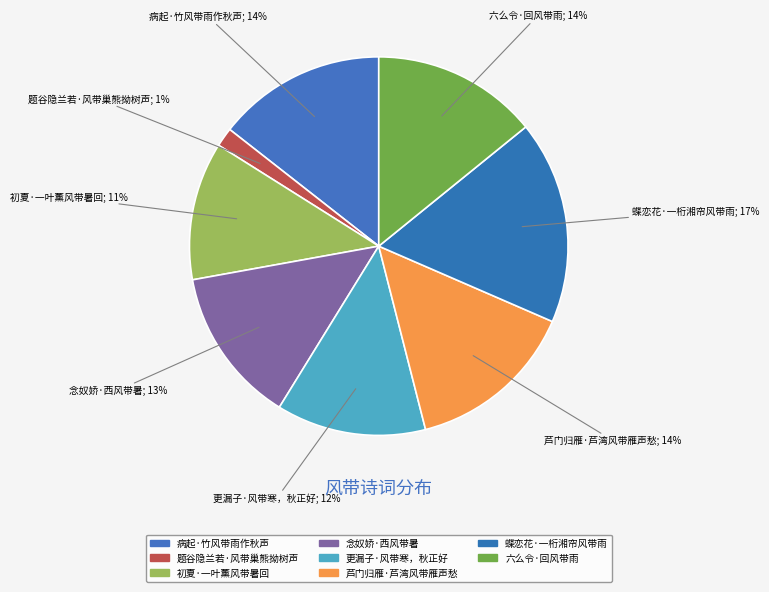

Combined, do 念奴娇·西风带暑 and 病起·竹风带雨作秋声 account for over 50%?

No